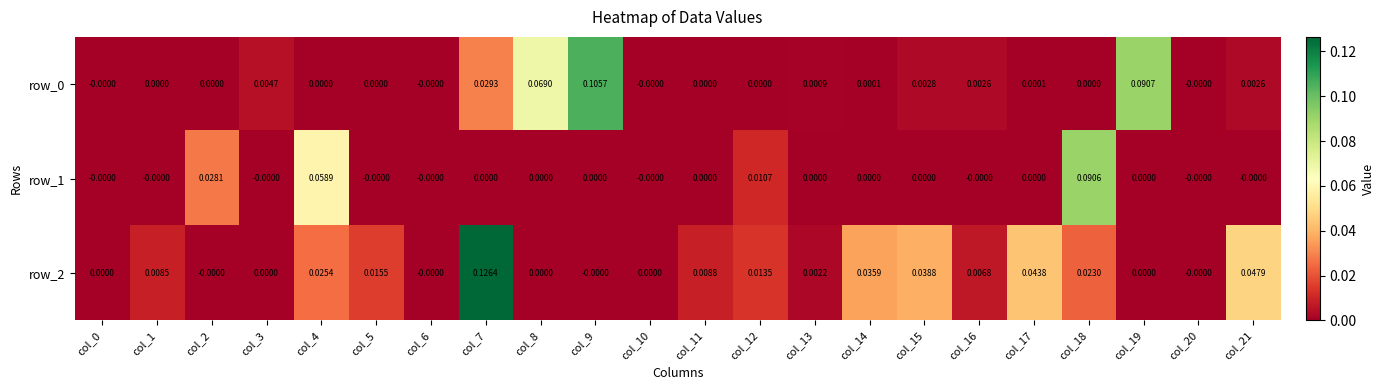

Is the value of row_1 at col_6 greater than the value of row_2 at col_4?

No